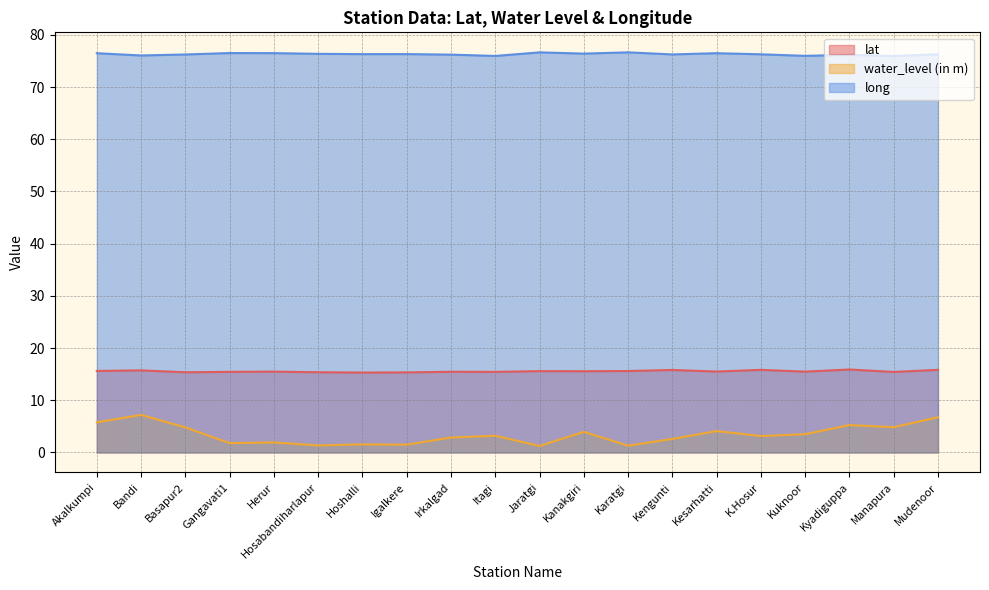

What is the label of the 14th point from the left?

Kengunti